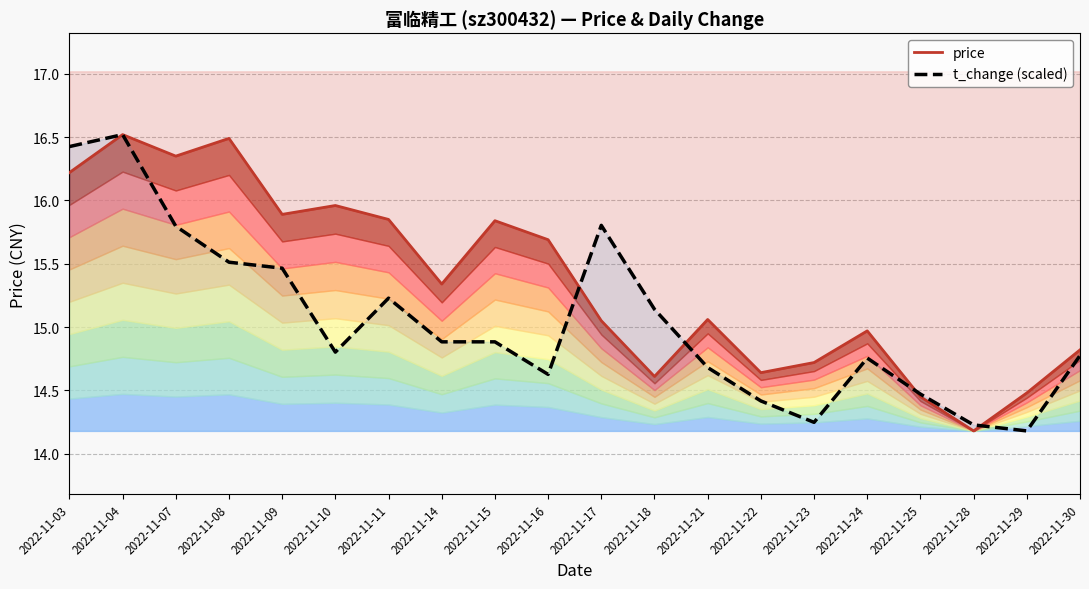

List the series in order of their peak value, lowest first.

price, t_change (scaled)